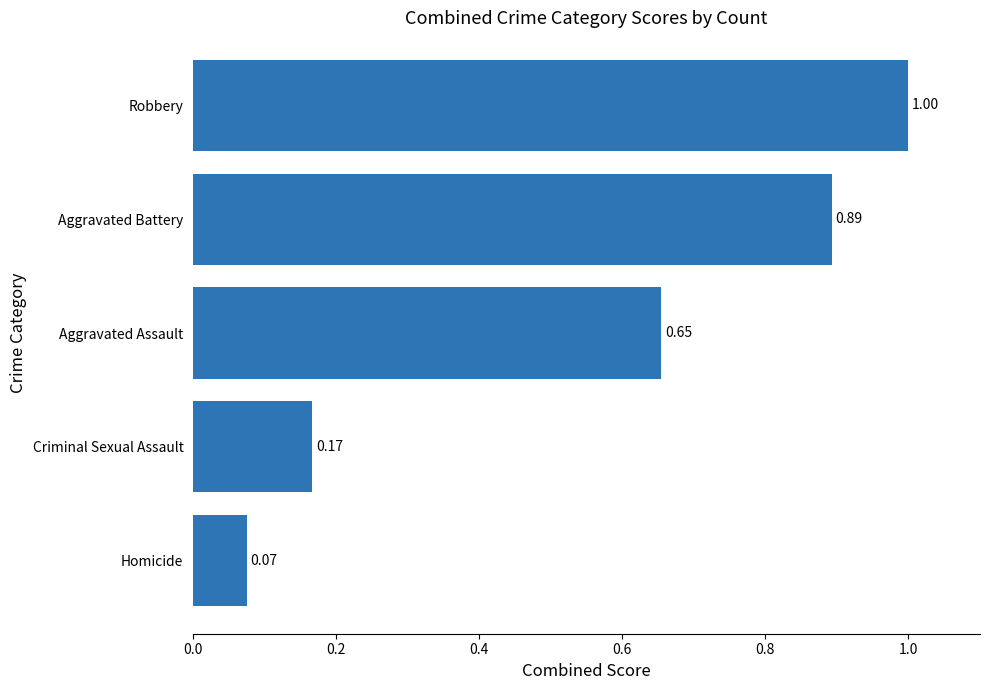

What is the greatest value displayed?

1.0